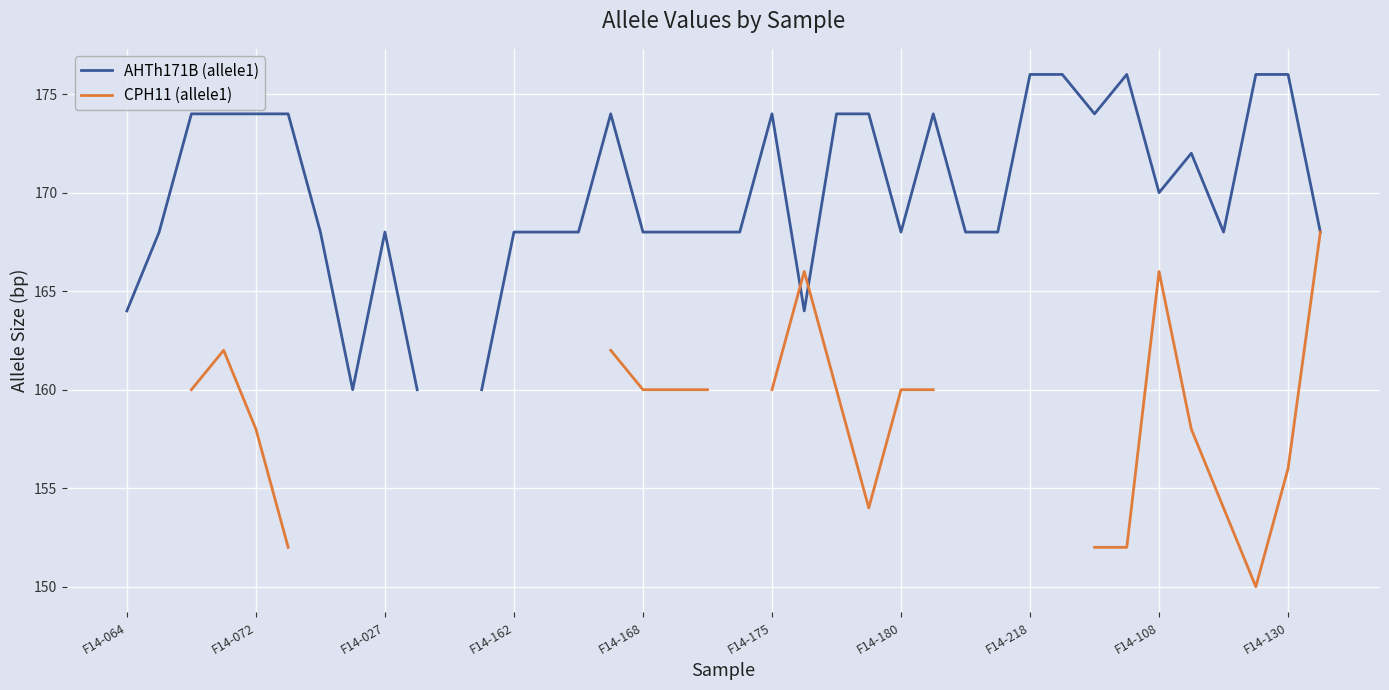

True or false: AHTh171B (allele1) has a value of 257.2 at 35.

False